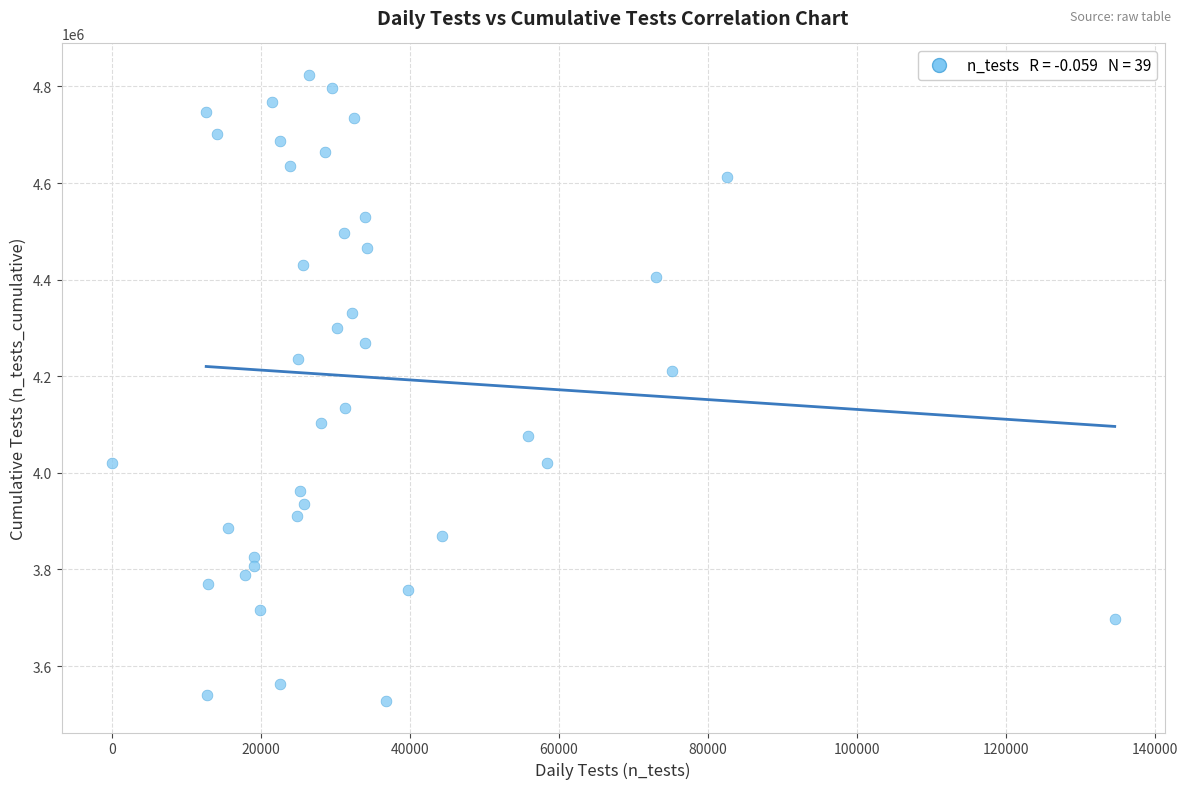

What is the range of X values (max minus min)?

134555